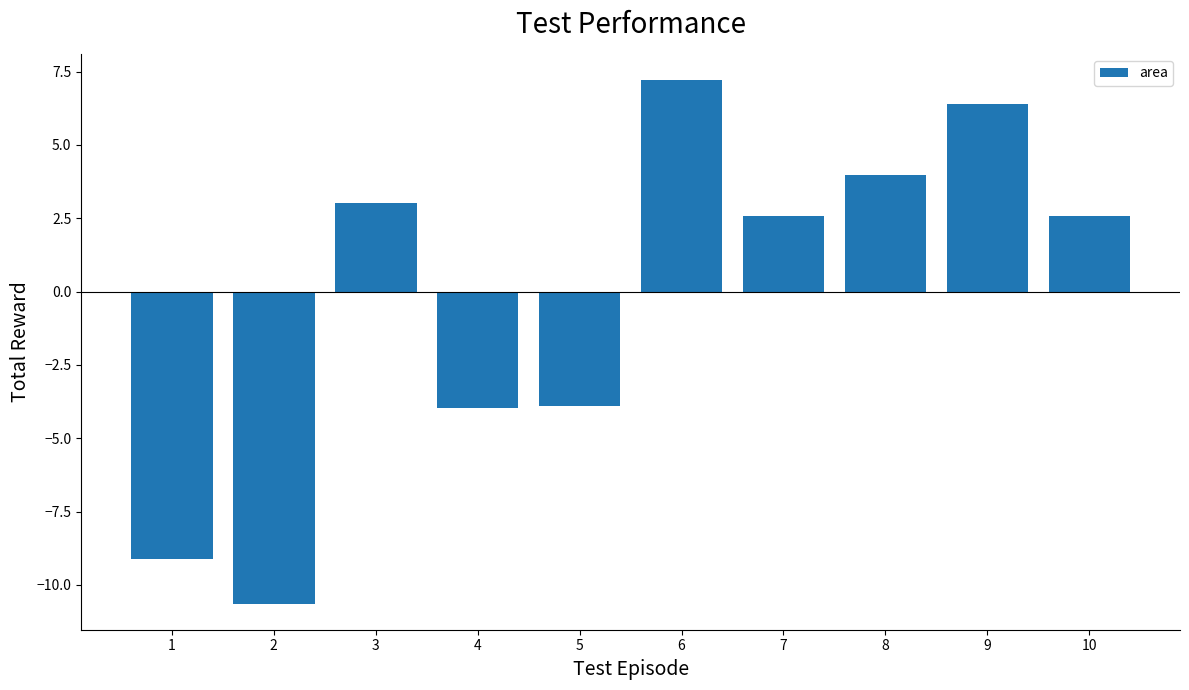

How many values are above zero?

6